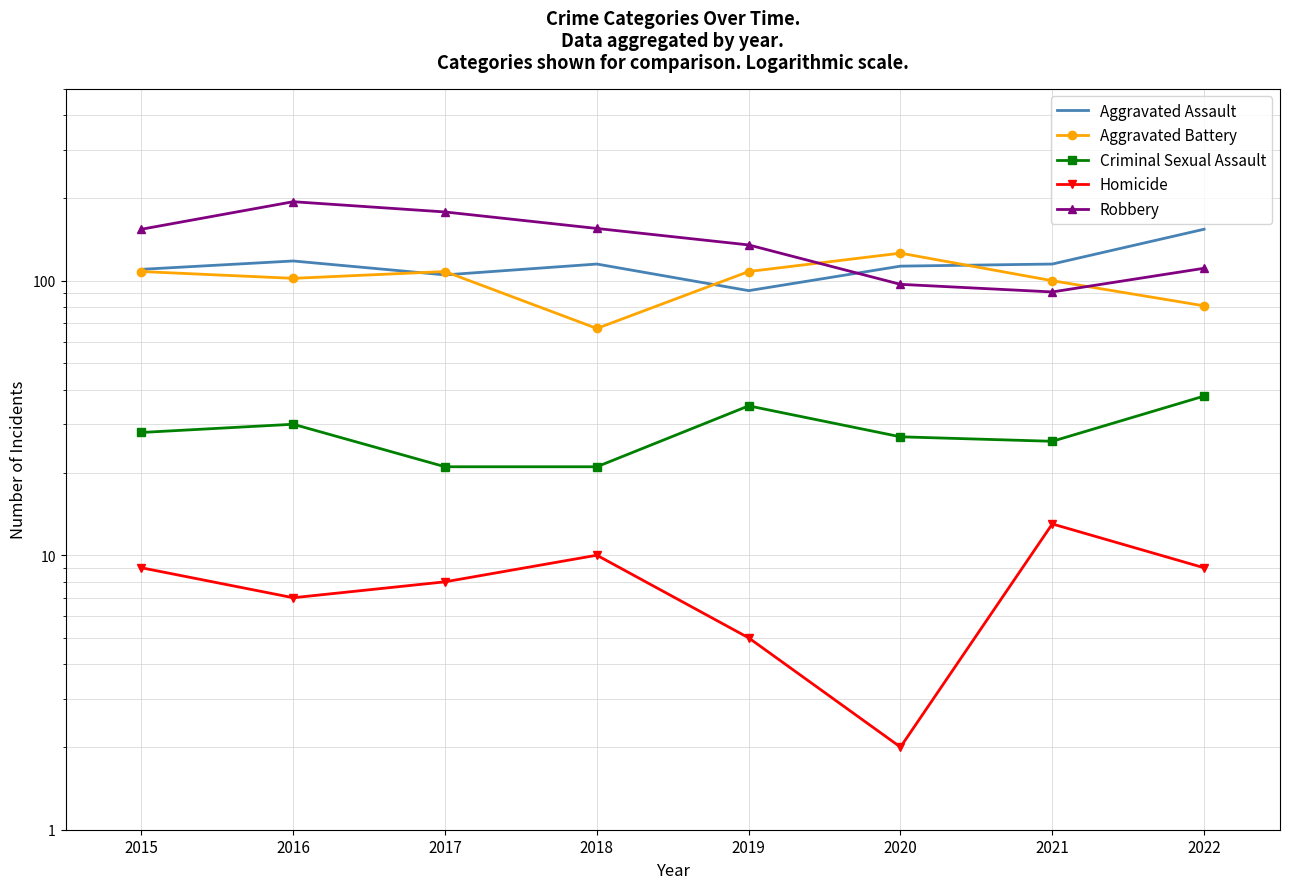

What is the difference between the Aggravated Assault values at 2018 and 2017?

10